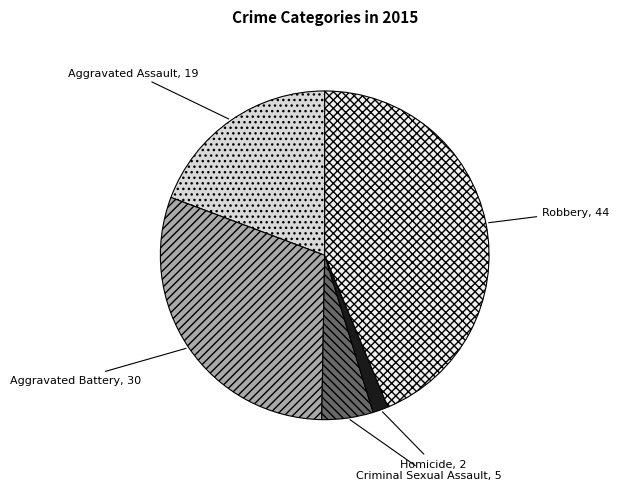

How many segments does this pie chart have?

5